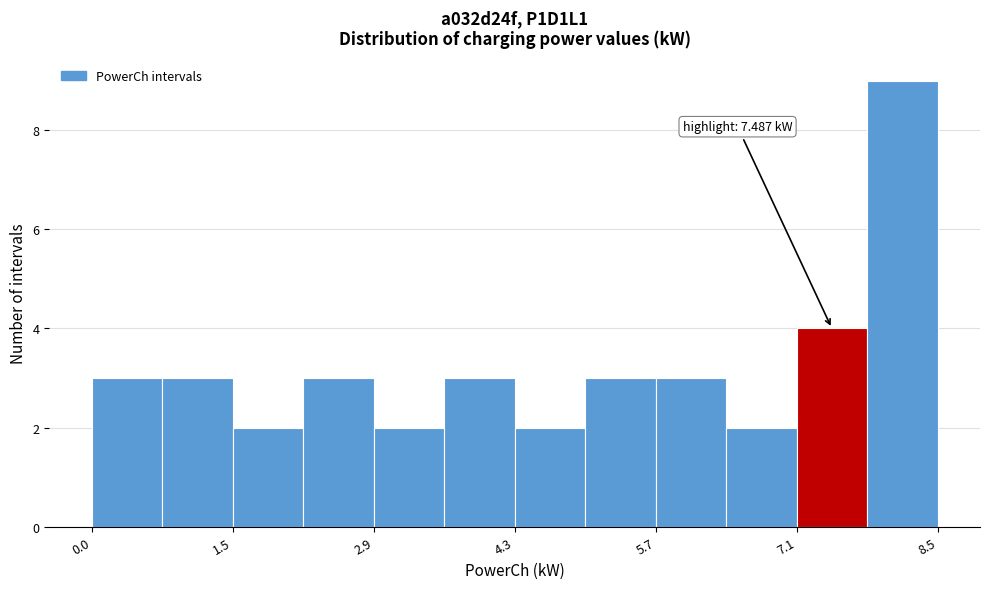

Around what value on the x-axis is the tallest bar? Give the approximate position of its centre, as read against the axis.

8.2